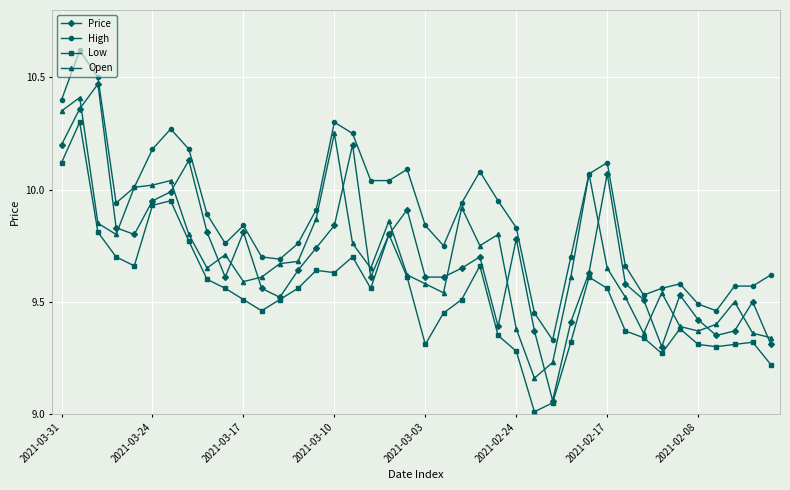

True or false: Price and Open intersect in this chart.

True